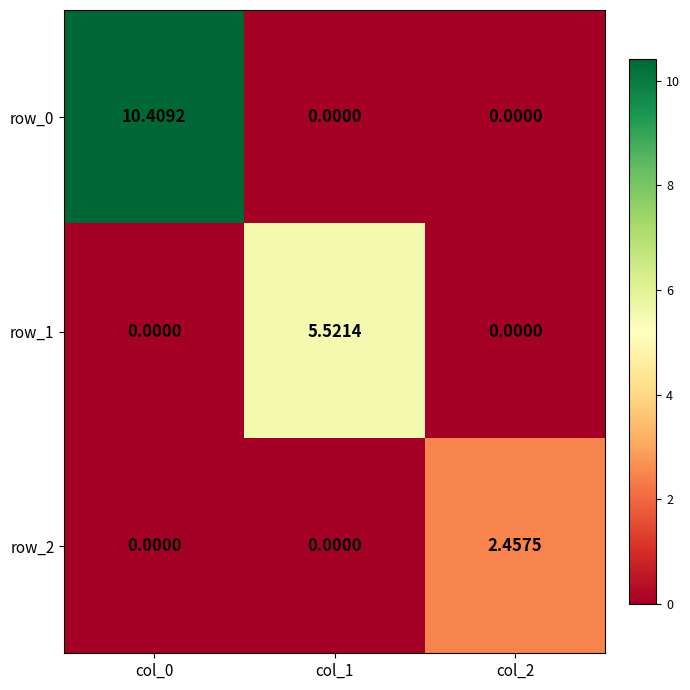

Rank the series by their average value, from highest to lowest.

row_0, row_1, row_2